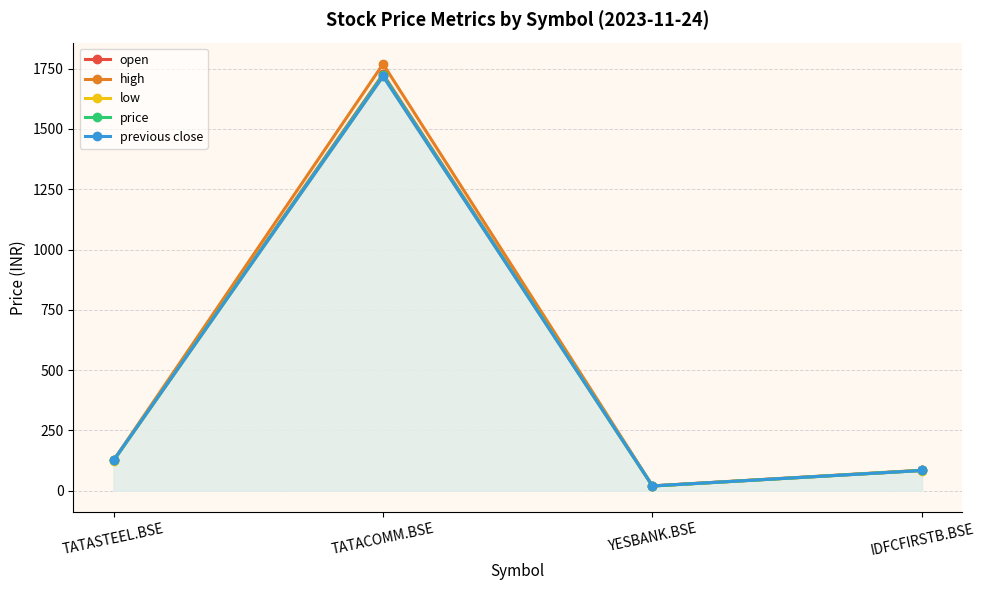

What is the label of the 3rd point from the left?

YESBANK.BSE